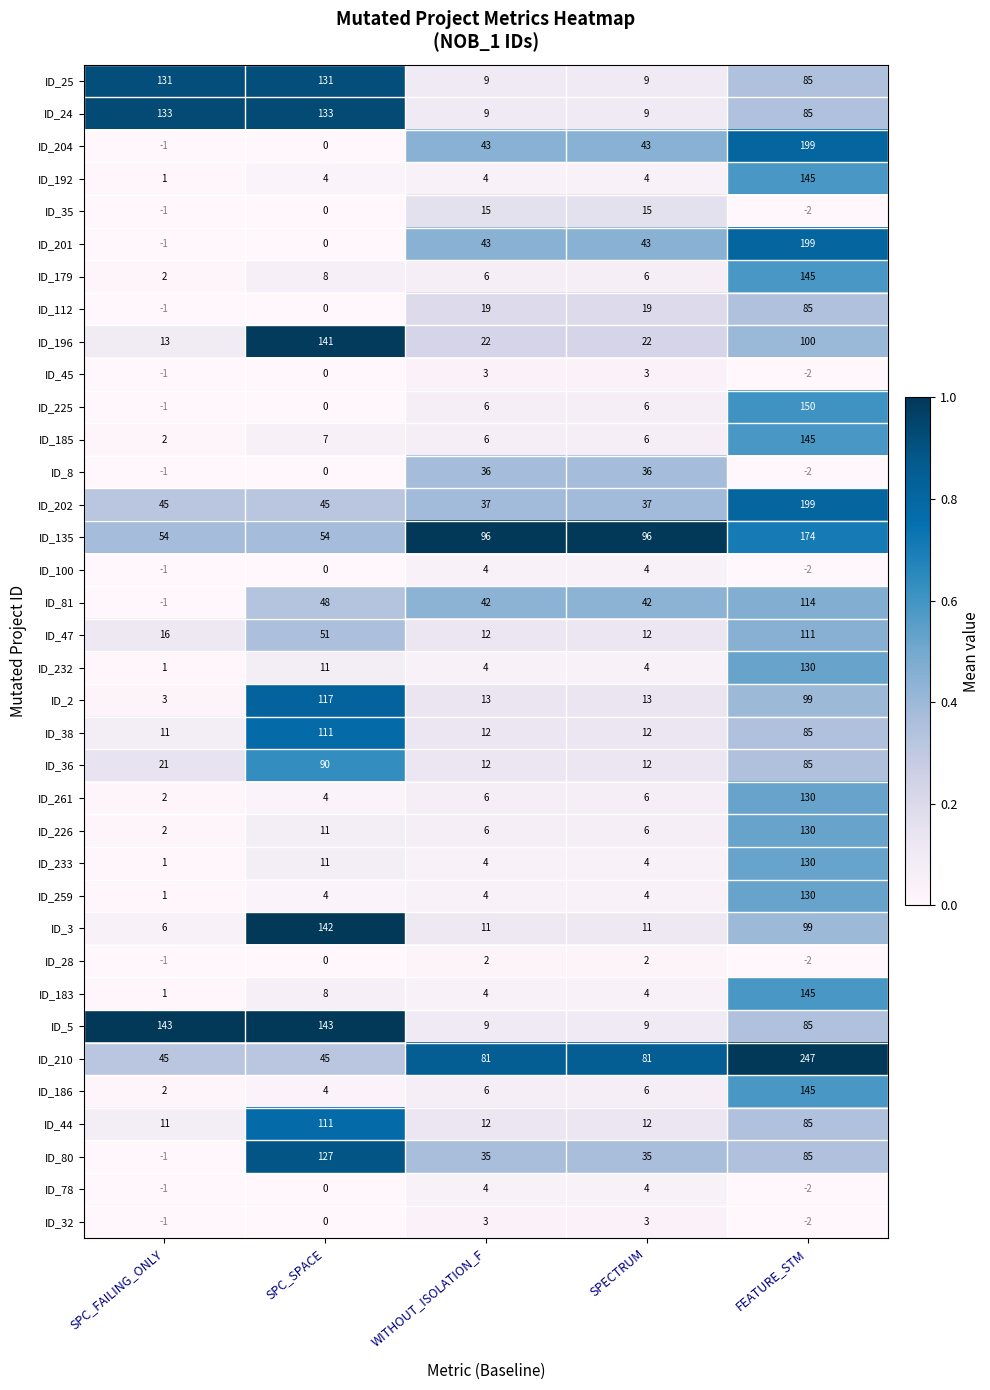

Is it true that ID_44 equals 45 at FEATURE_STM?

False